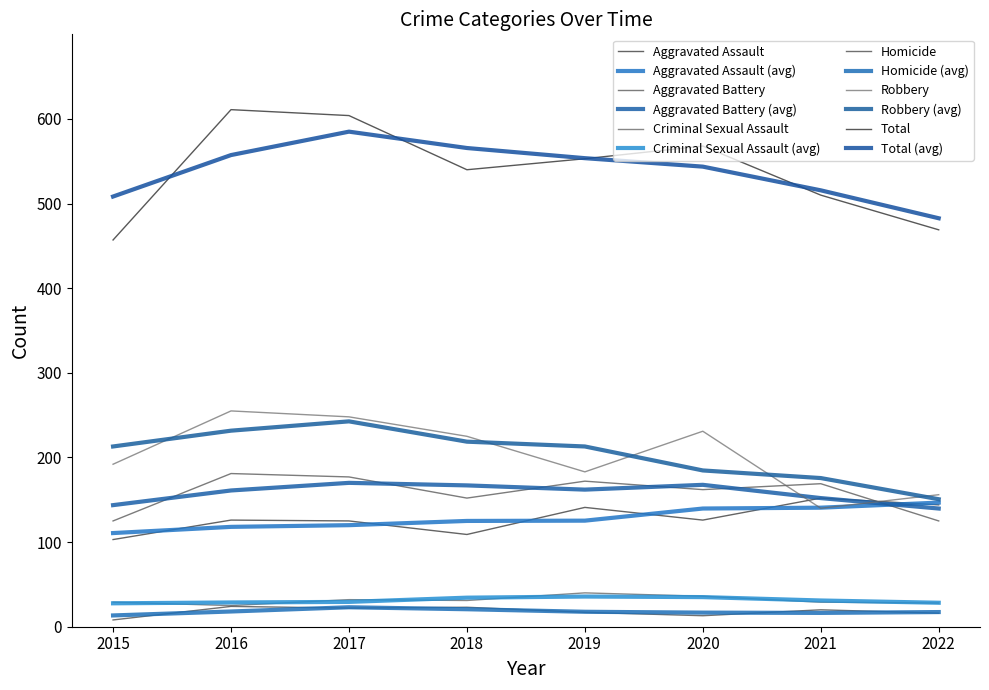

At how many categories does at least one series exceed 332?

8